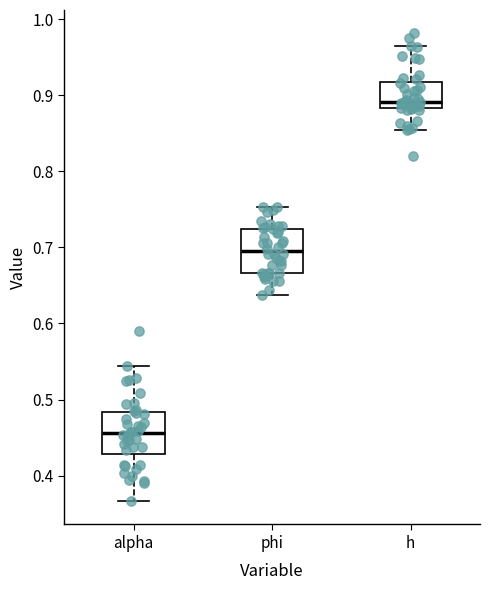

Reading left to right, read every box against the y-axis: the position of its median line, the range the box covers, and the ends of its whiskers. The values are not printed on the chart, so give them approximately, as read against the axis.

alpha: median 0.46, box 0.43 to 0.48, whiskers 0.37 to 0.54
phi: median 0.69, box 0.67 to 0.72, whiskers 0.64 to 0.75
h: median 0.89, box 0.88 to 0.92, whiskers 0.85 to 0.96